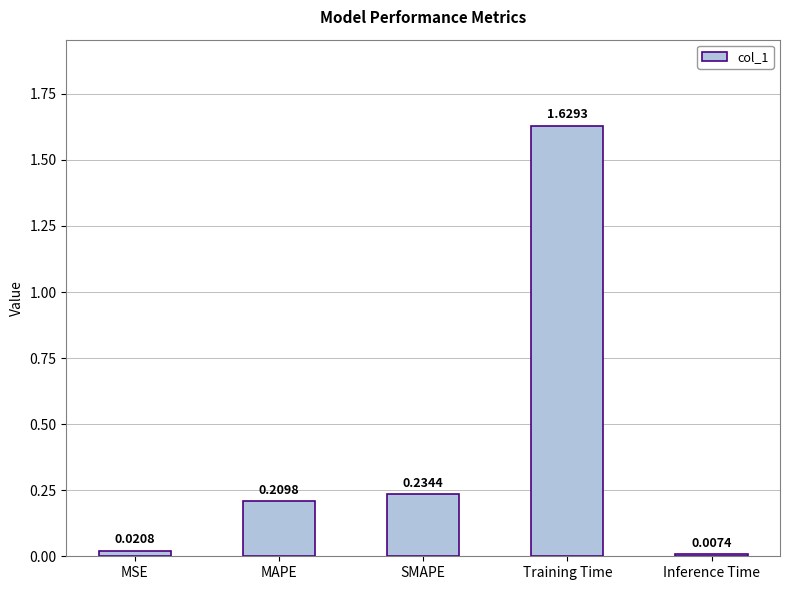

Rank the categories by value from highest to lowest.

Training Time, SMAPE, MAPE, MSE, Inference Time